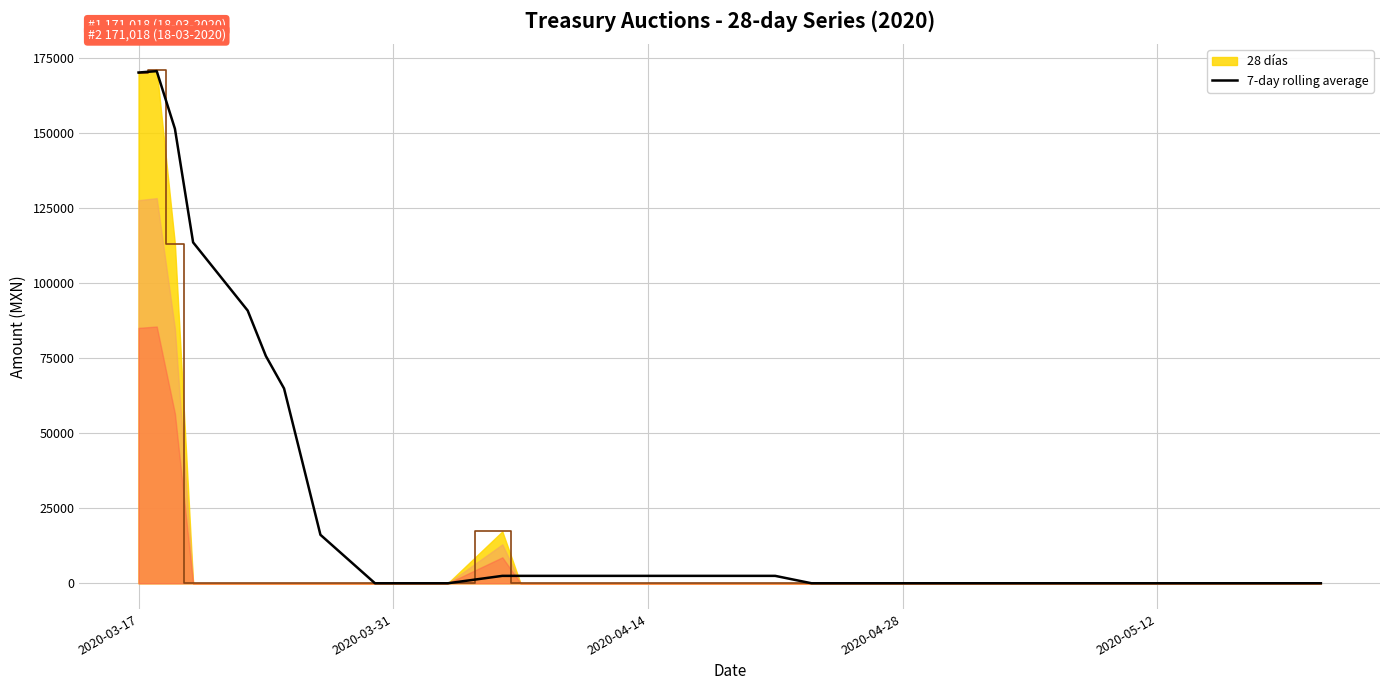

How many interior local peaks (higher than both neighbors) does the data have?

1